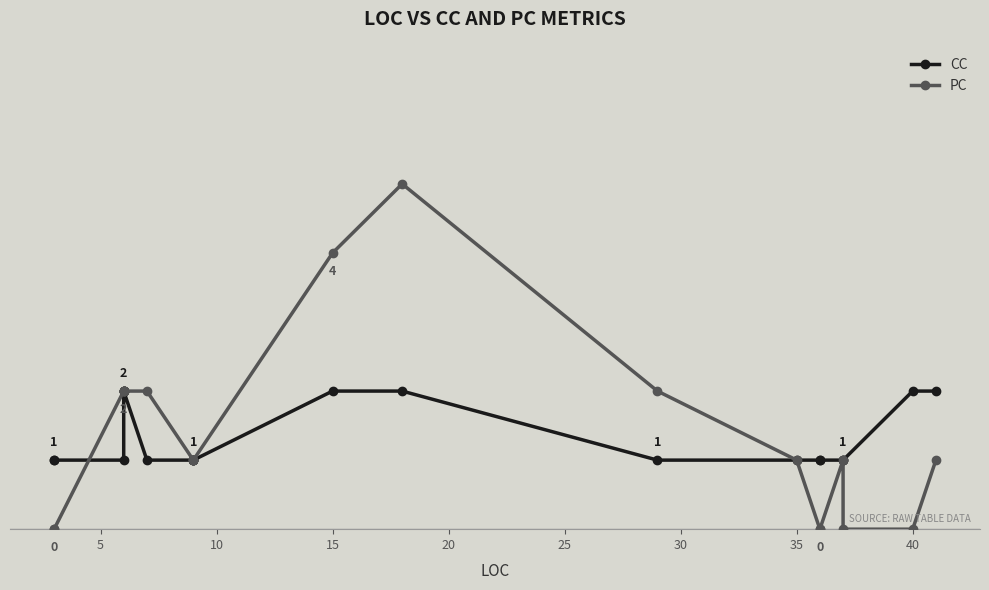

At 5, list the series in order from smallest to largest.

PC, CC